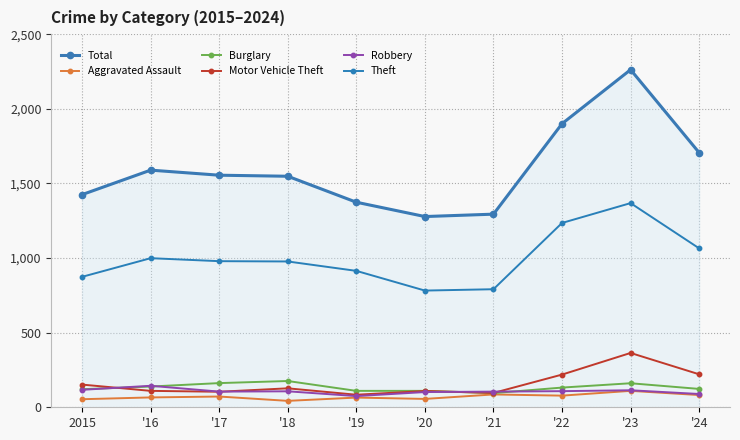

At which category does Burglary reach its first local peak?

'18